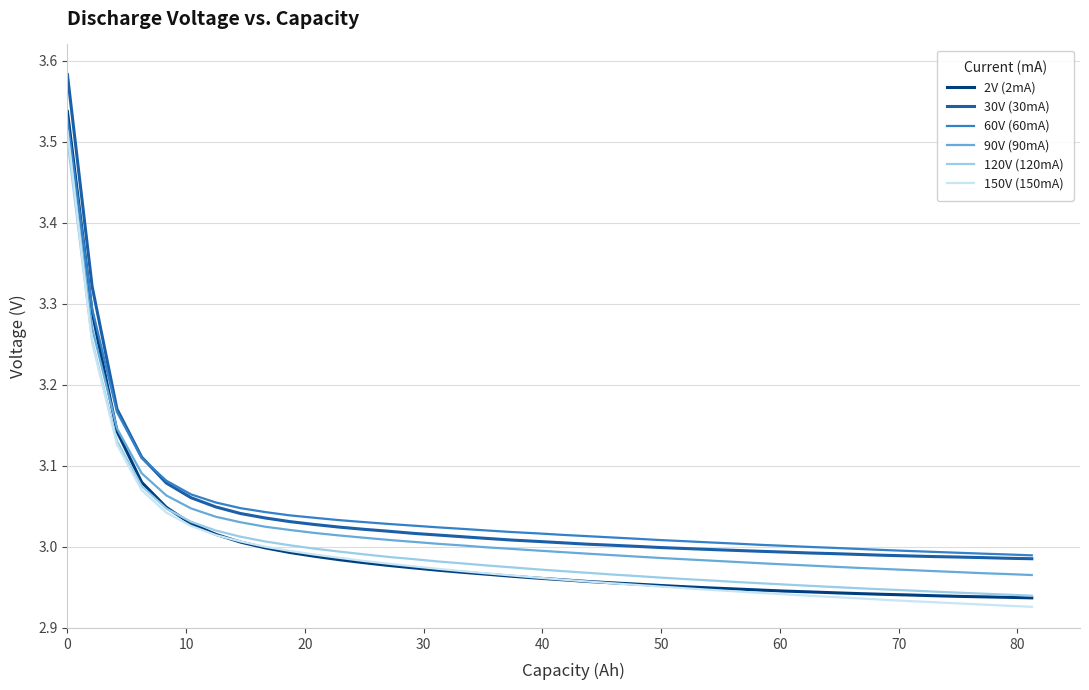

True or false: 120V (120mA) and 30V (30mA) intersect in this chart.

False